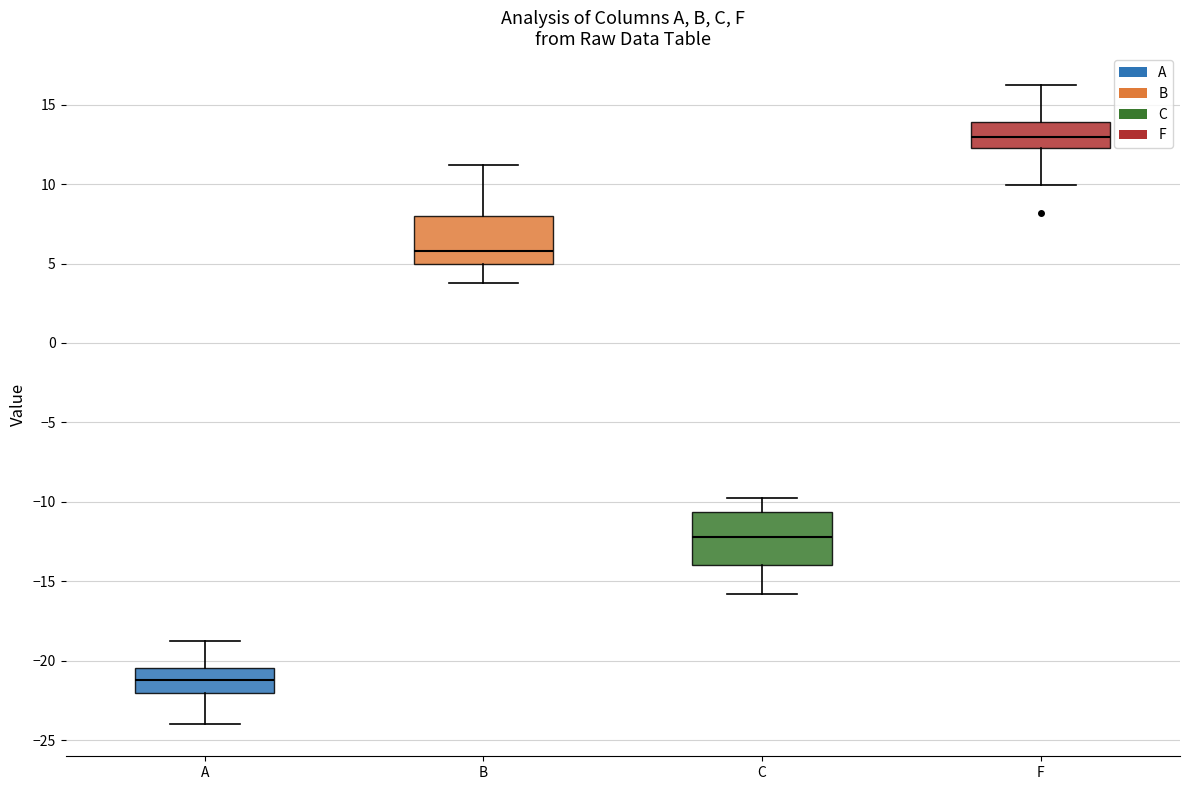

Reading left to right, transcribe this box plot: for each box, give where its median line is, the range the box spans, and where its two whiskers end, as read against the y-axis. The values are not printed on the chart, so give them approximately, as read against the axis.

A: median -21.0, box -22.0 to -20.5, whiskers -24.0 to -19.0
B: median 6.0, box 5.0 to 8.0, whiskers 4.0 to 11.0
C: median -12.0, box -14.0 to -10.5, whiskers -16.0 to -10.0
F: median 13.0, box 12.5 to 14.0, whiskers 10.0 to 16.0